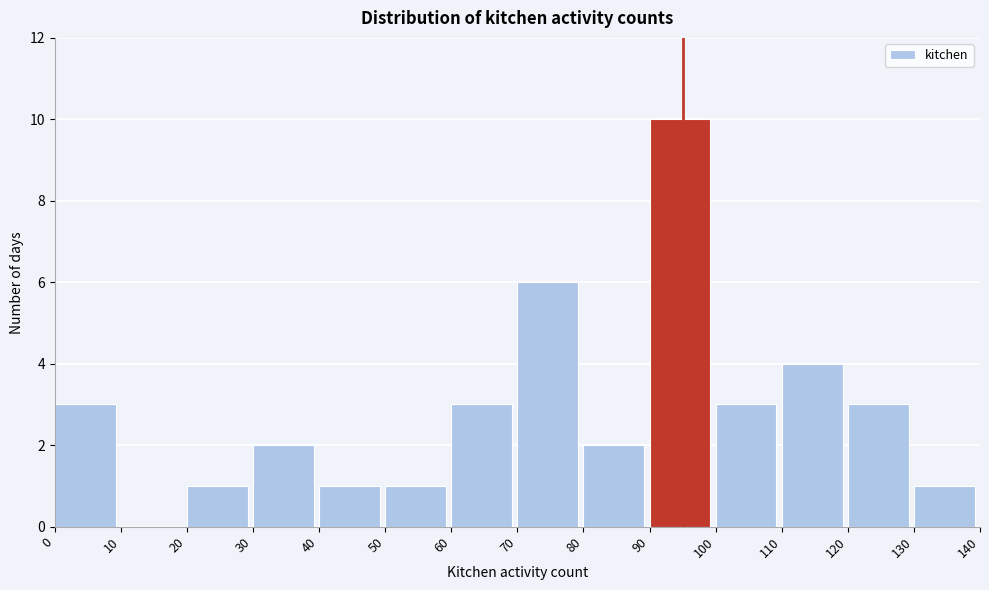

Reading left to right, list every bar in this chart as the range it spans on the x-axis followed by its height. The values are not printed on the chart, so give them approximately, as read against the axis.

0 to 10: 3
10 to 20: 0
20 to 30: 1
30 to 40: 2
40 to 50: 1
50 to 60: 1
60 to 70: 3
70 to 80: 6
80 to 90: 2
90 to 100: 10
100 to 110: 3
110 to 120: 4
120 to 130: 3
130 to 140: 1